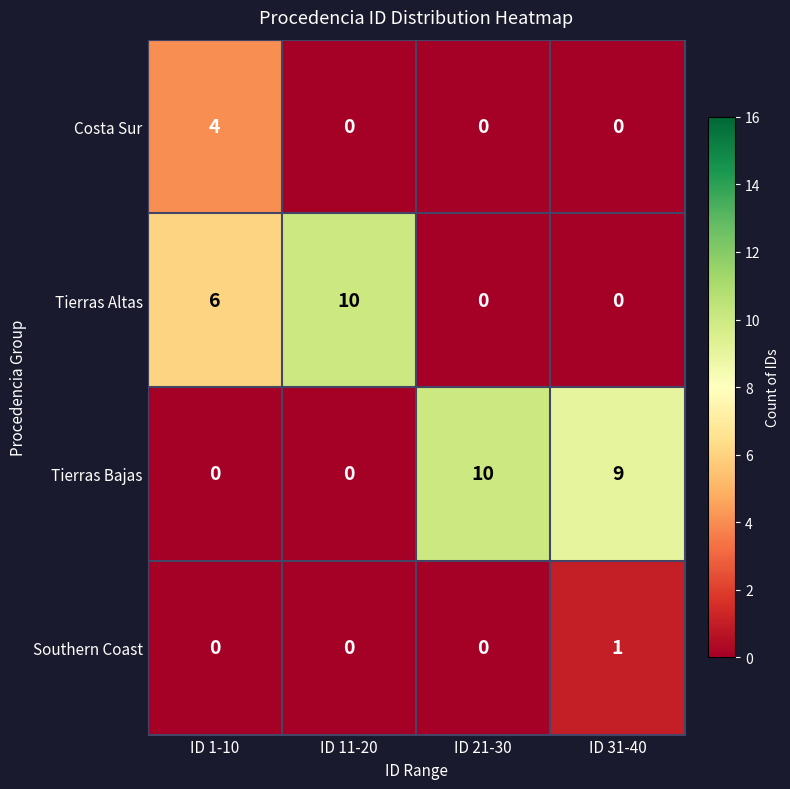

Read the Costa Sur value at ID 1-10.

4